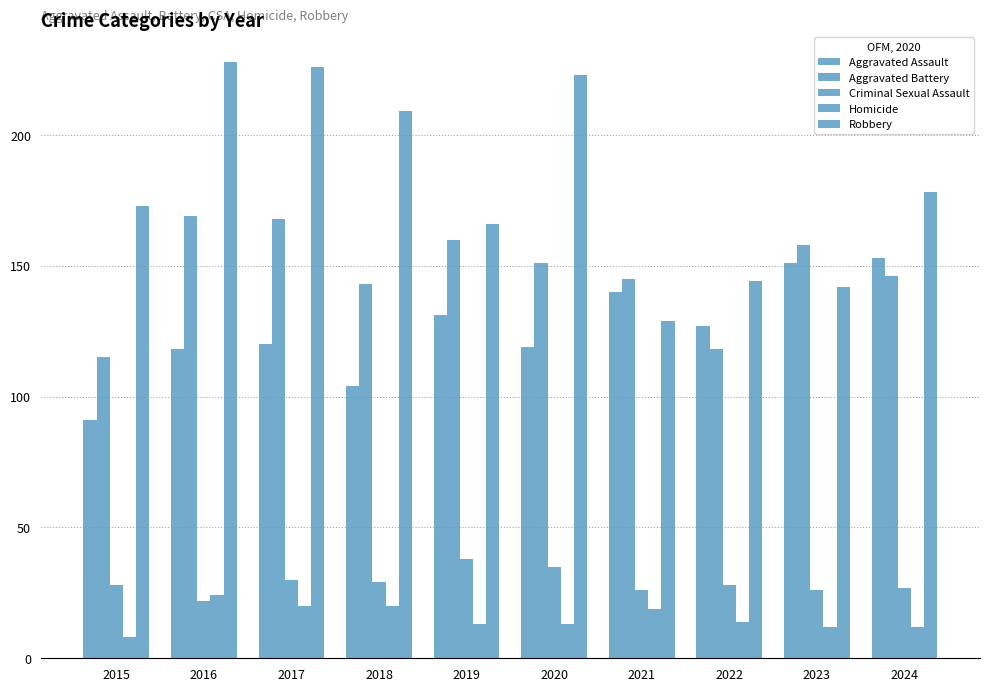

What is the average value of the Aggravated Battery series?

147